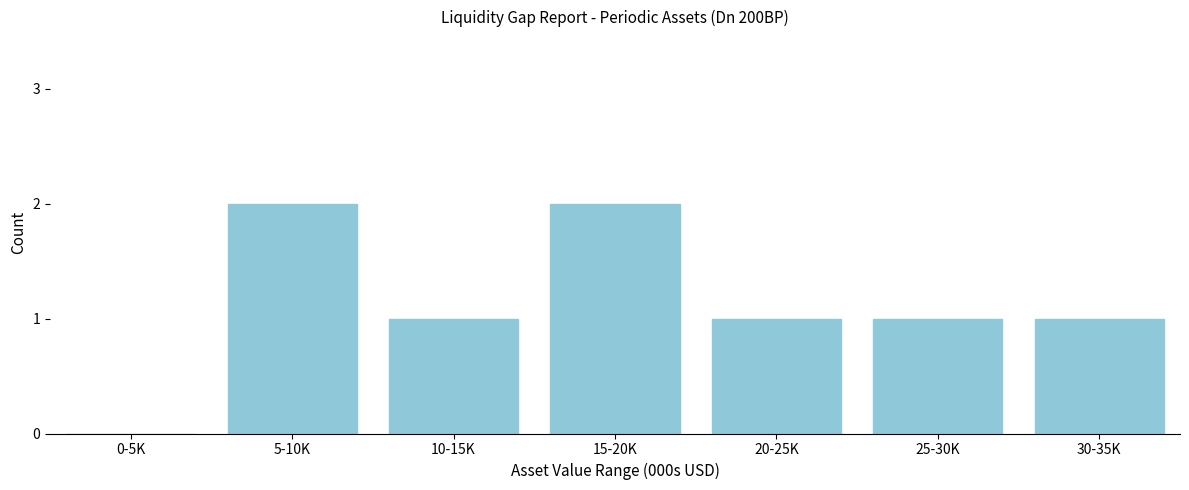

Reading right to left, what are all the values shown in this chart?

30-35K=1	25-30K=1	20-25K=1	15-20K=2	10-15K=1	5-10K=2	0-5K=0